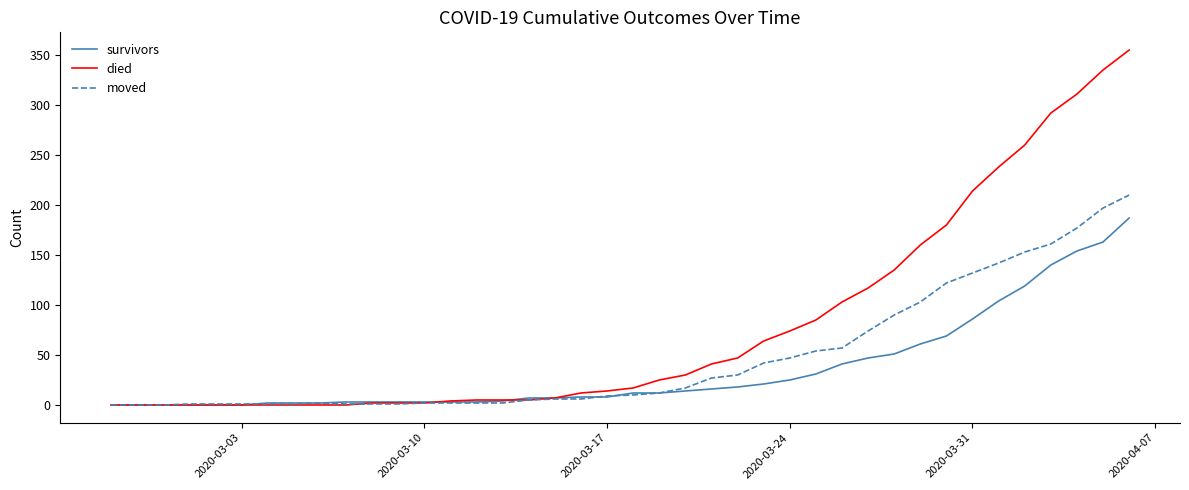

What is the difference between the maximum and minimum values in the died series?

355